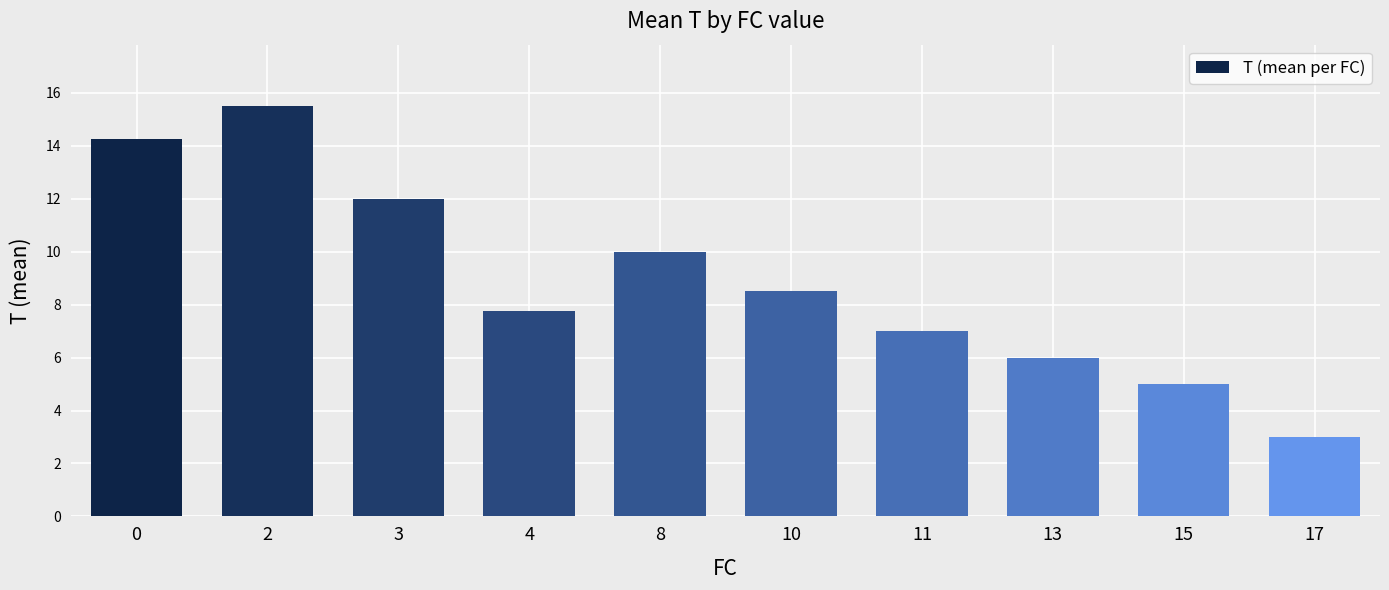

The chart shows a value of 5.0 at 15. True or false?

True